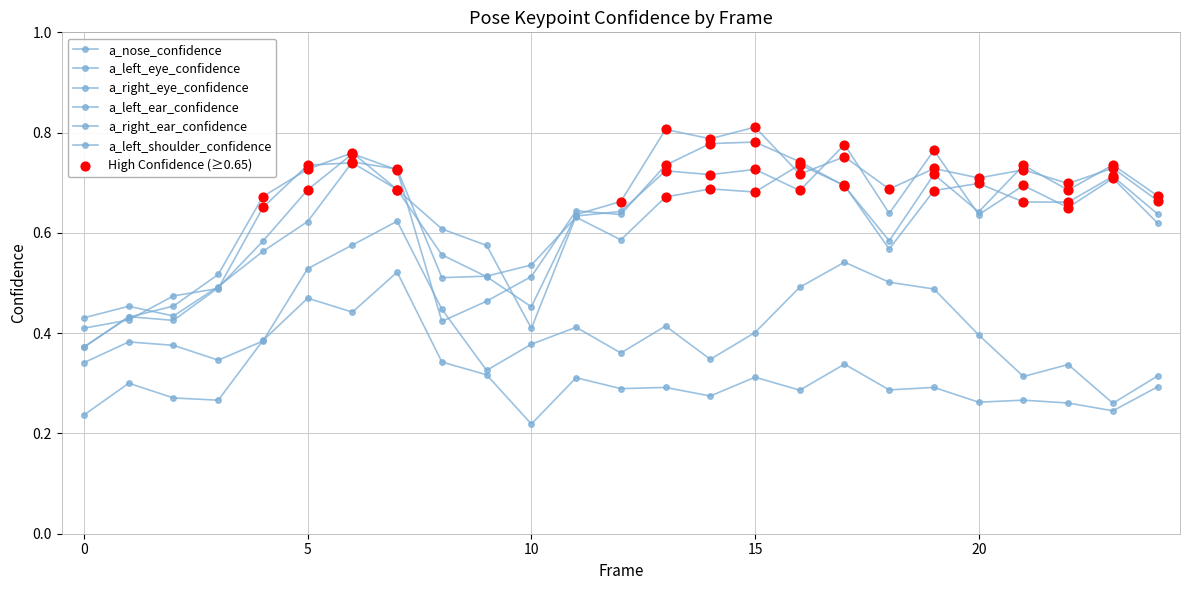

Which series has the largest total across all categories?

a_right_eye_confidence